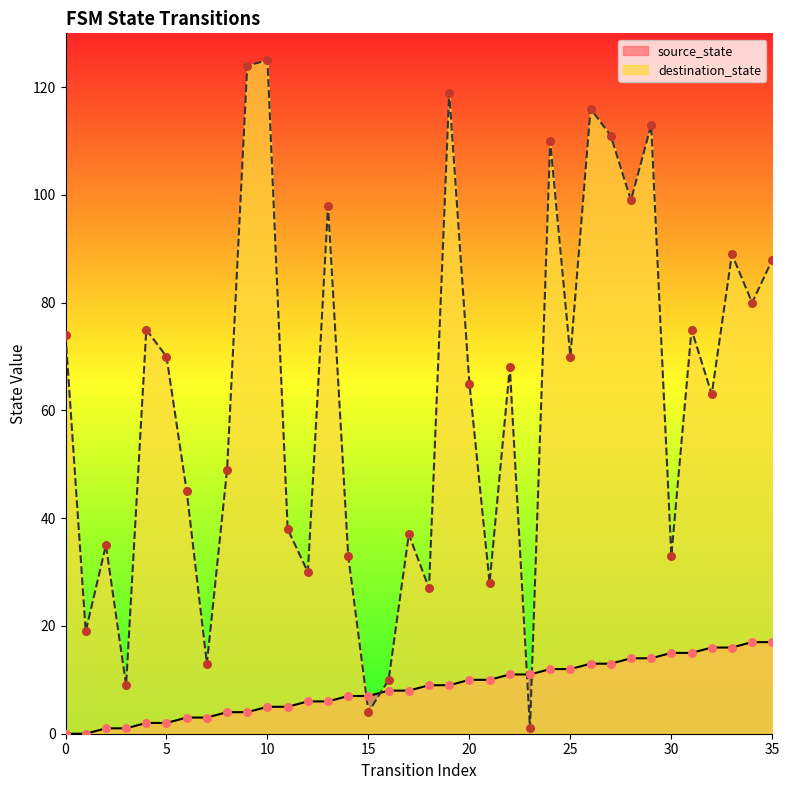

What are all the series names shown in the legend?

source_state, destination_state